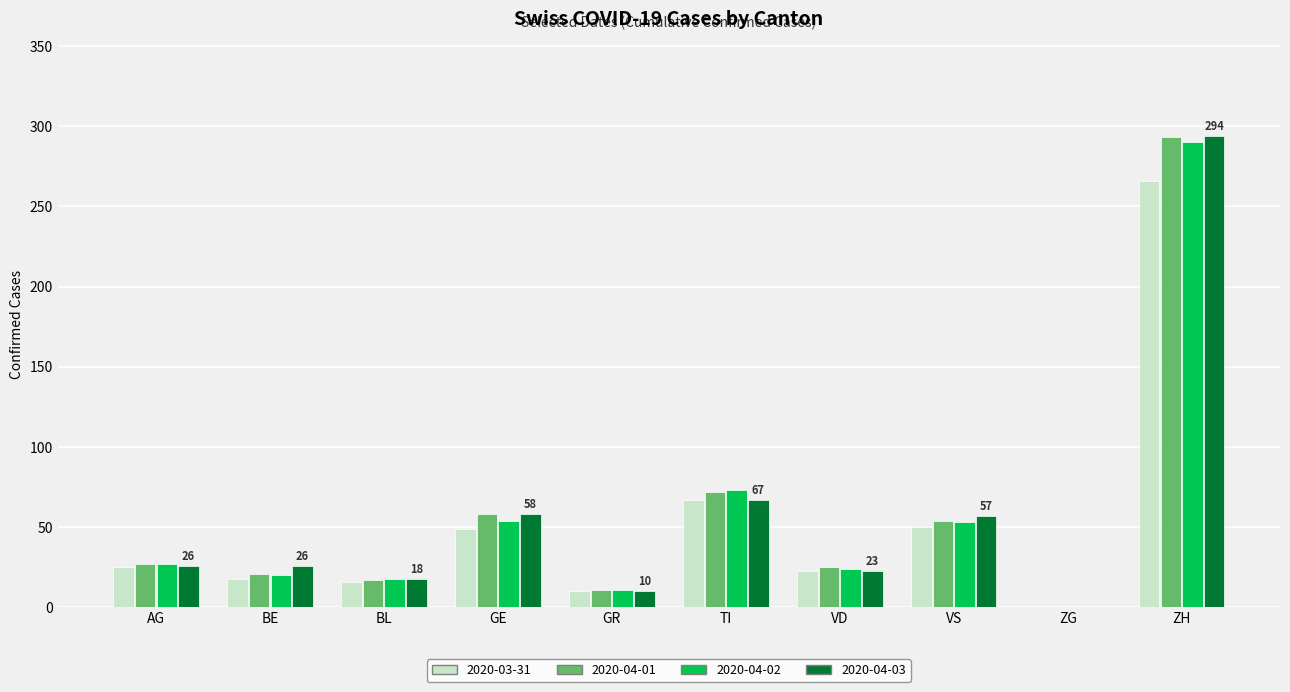

Between TI and ZG, which series saw the biggest shift?

2020-04-02